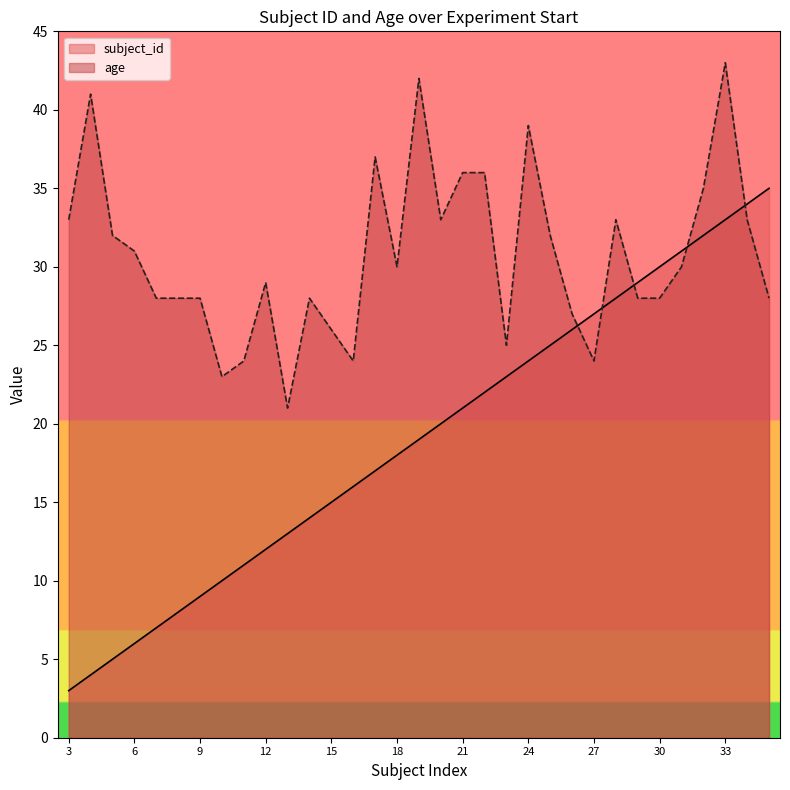

Which series has the largest total across all categories?

age